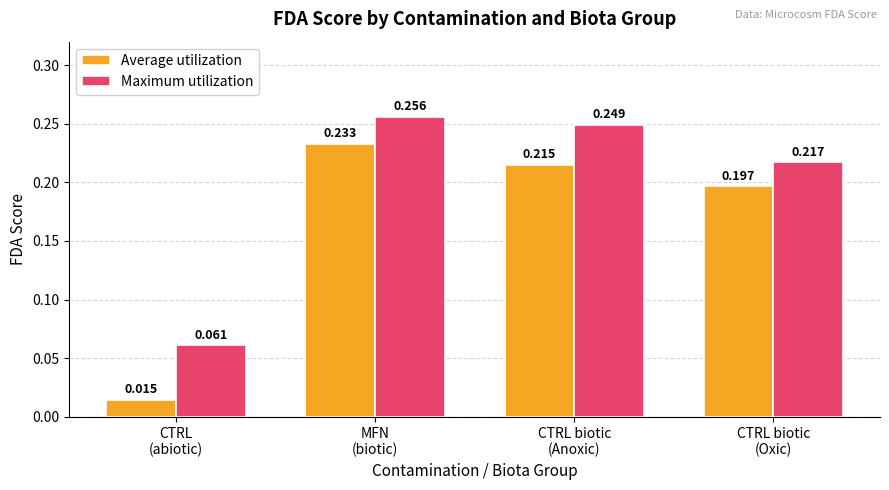

At which label does Maximum utilization reach its peak?

MFN
(biotic)